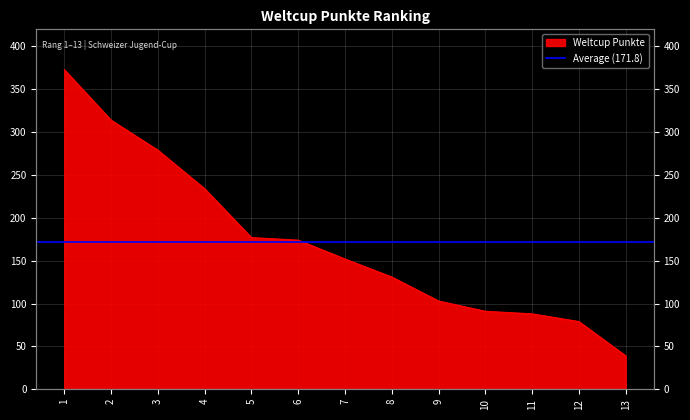

How many data points are less than 152?

6